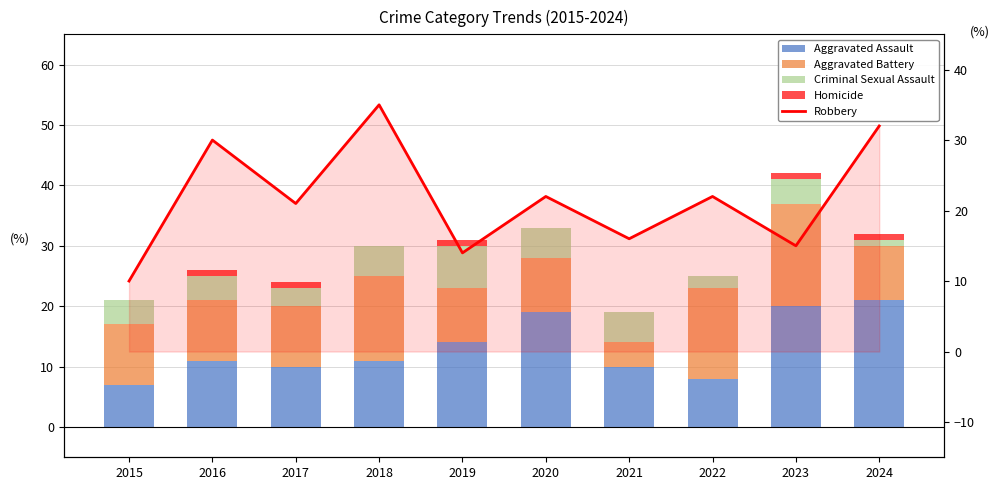

Which label corresponds to the smallest value in the chart?

2015